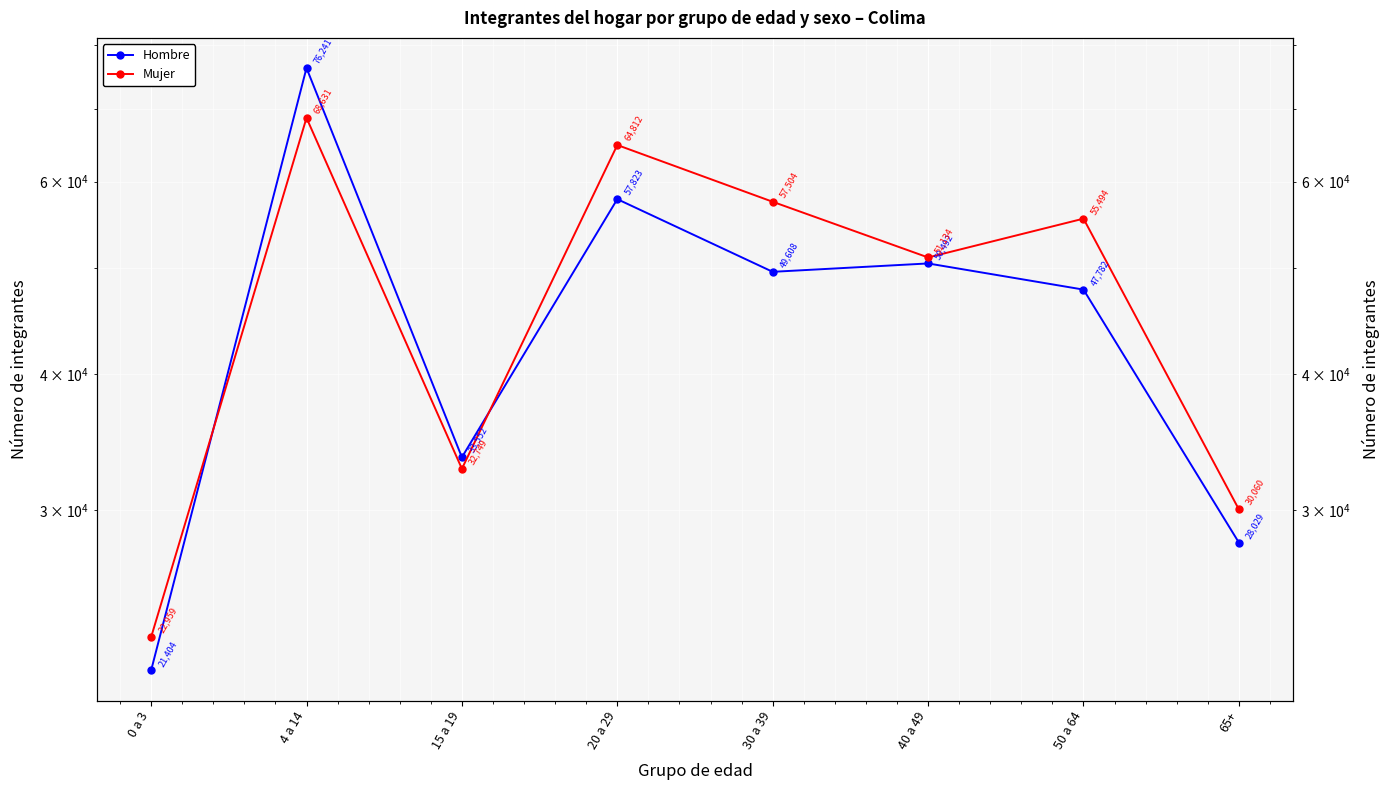

List the labels in order of Mujer value, smallest first.

0 a 3, 65+, 15 a 19, 40 a 49, 50 a 64, 30 a 39, 20 a 29, 4 a 14